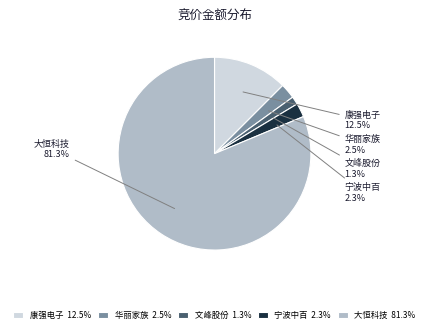

The 大恒科技 slice represents 91% of the pie. True or false?

False